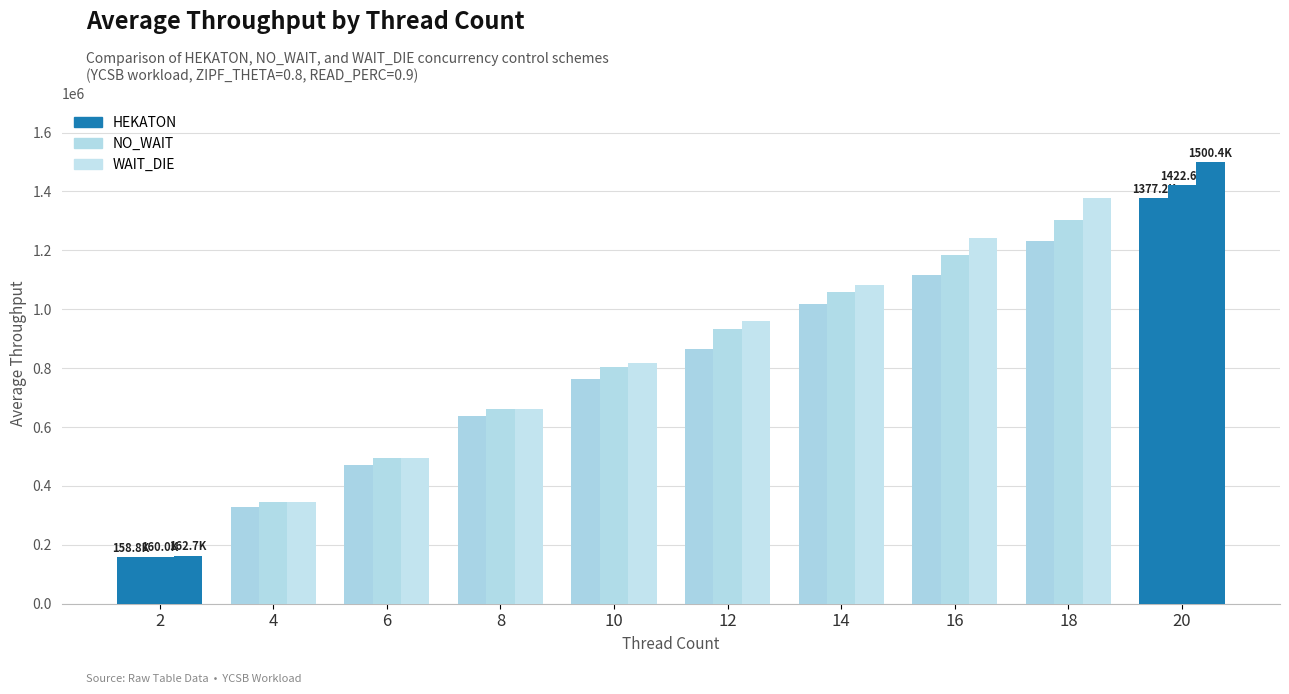

How many categories are shown in the chart?

10